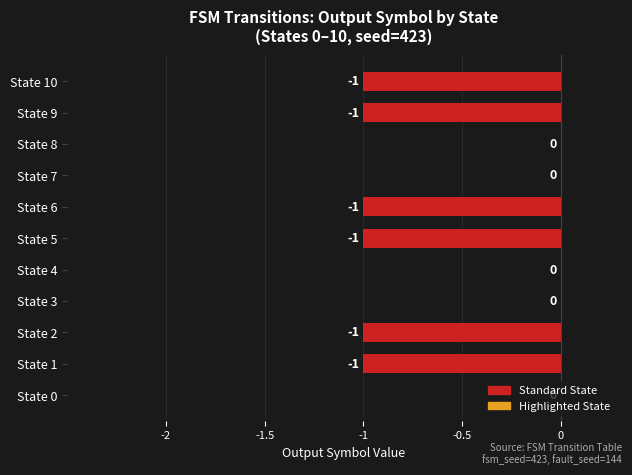

What is the sum of all values?

-6